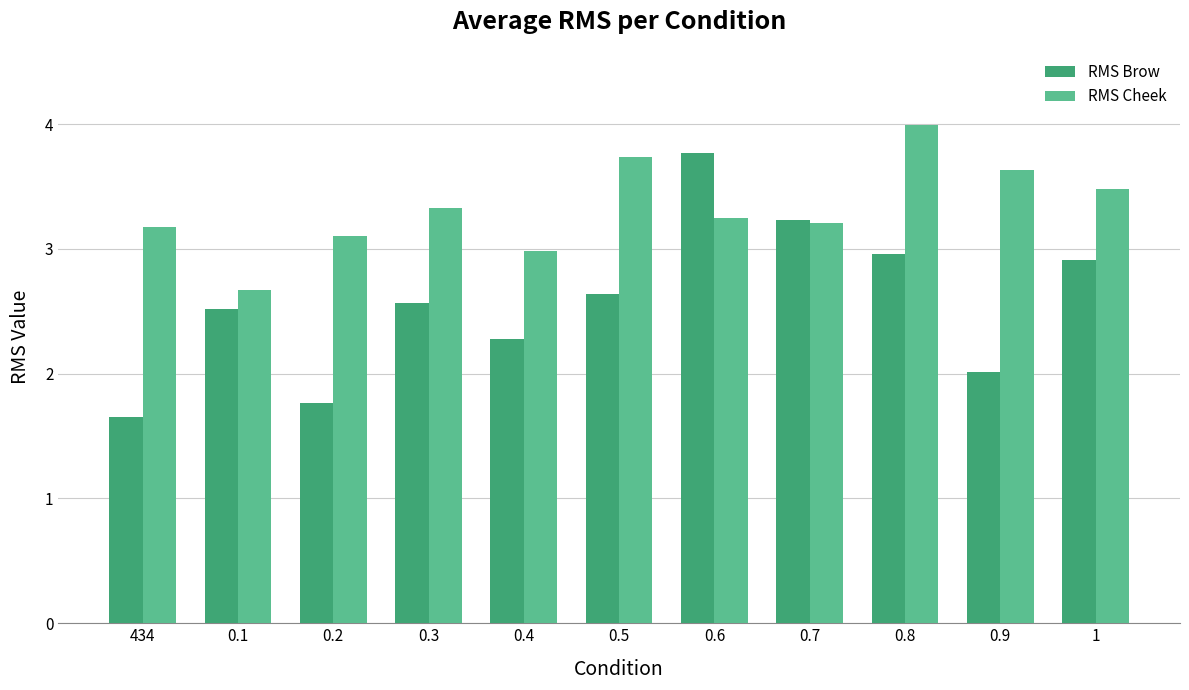

Are the bars grouped side by side (vs. stacked)?

Yes